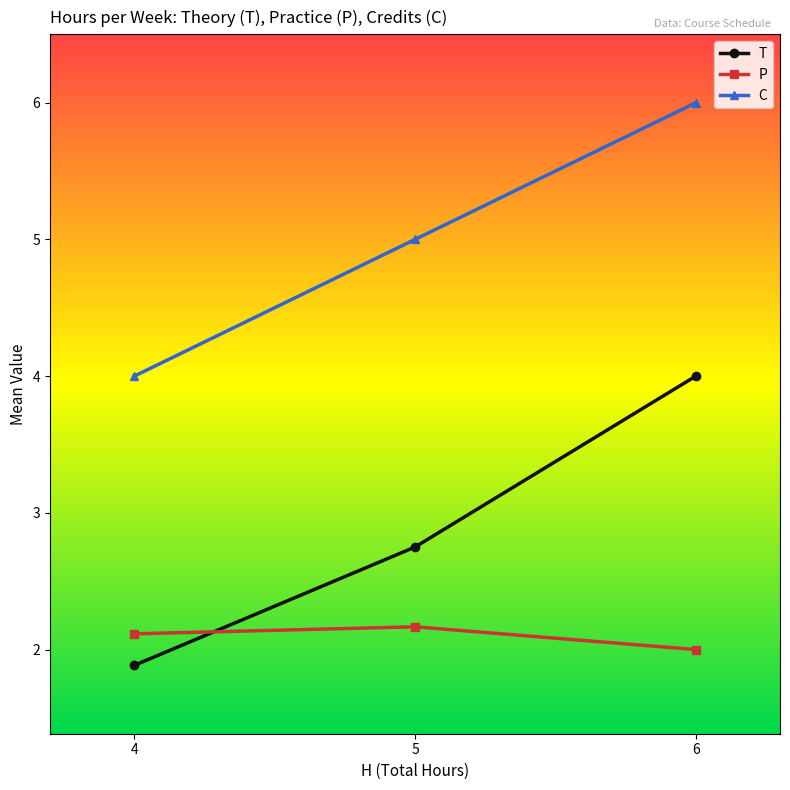

Does the chart have visible grid lines?

No